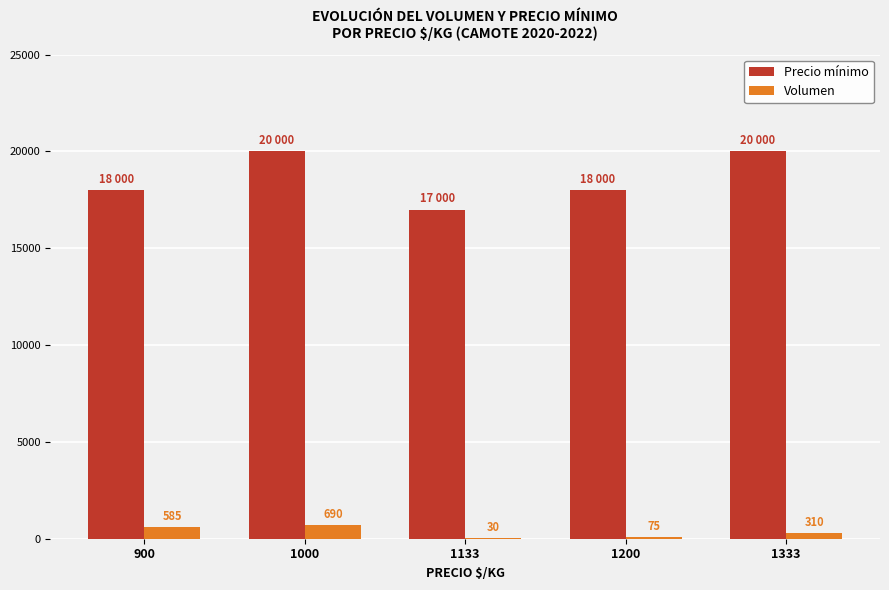

How many categories are shown in the chart?

5